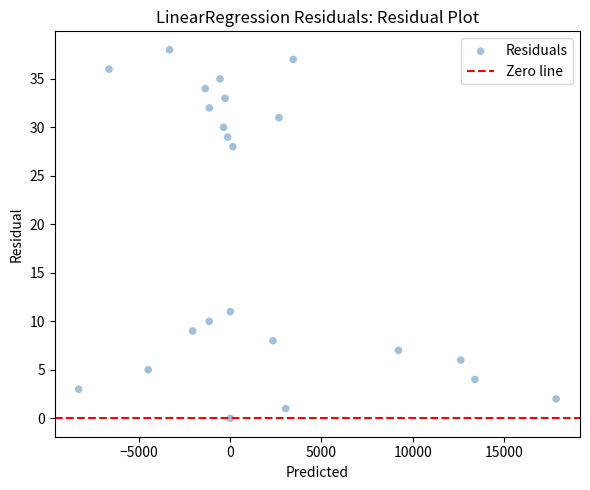

What Y value in the scatter plot is closest to 19?

11